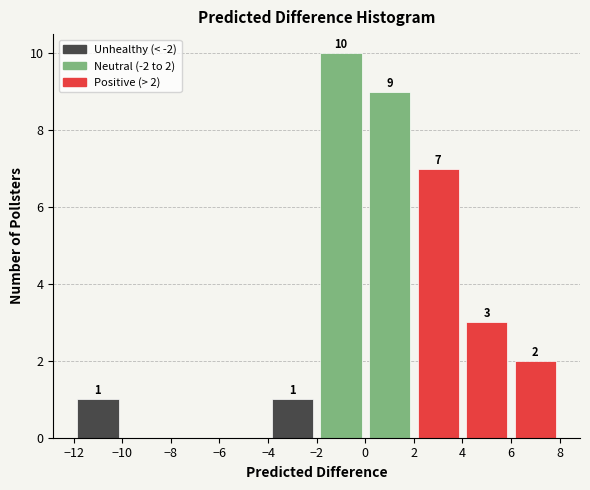

Over which range of the x-axis is the bar tallest?

-2 to 0